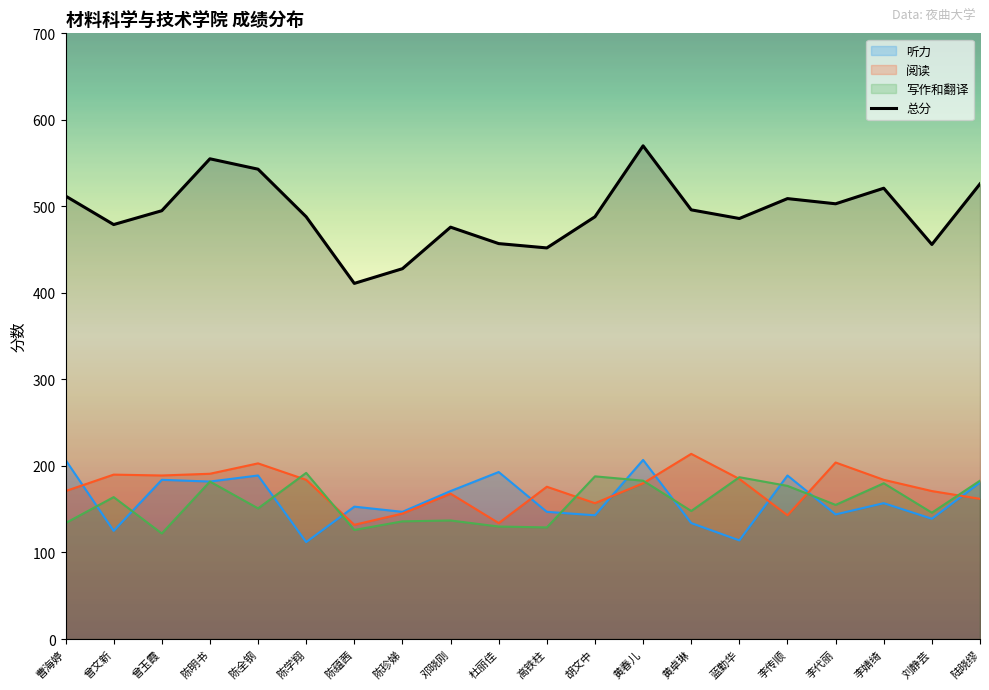

True or false: 听力 has more than 1 points higher than both neighbors.

True